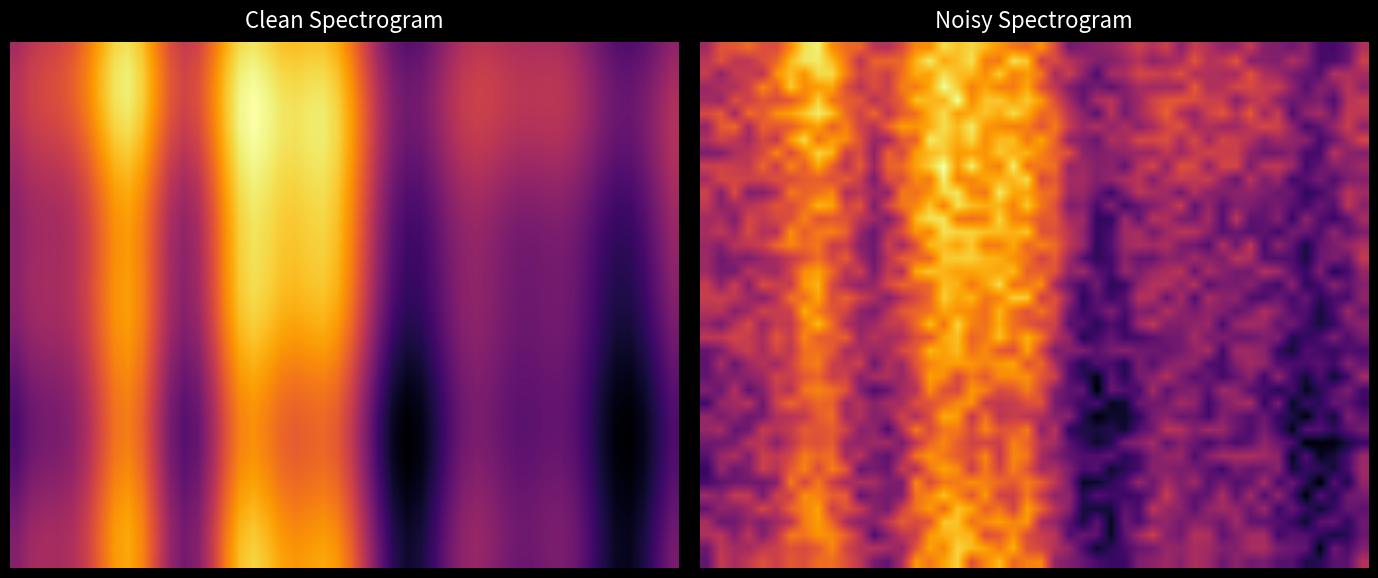

The value of .pdf / REGISTRATION CERTIFICATE at 2 is 0. True or false?

False